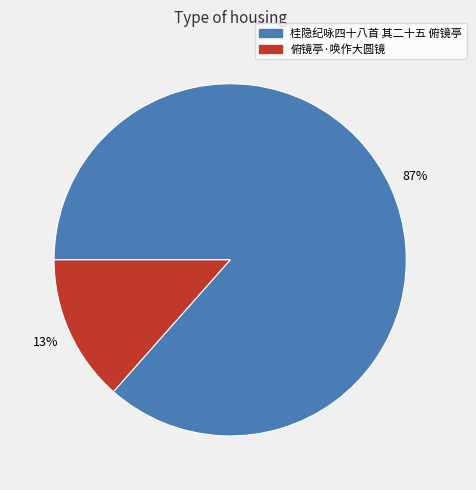

Combined, do 俯镜亭·唤作大圆镜 and 桂隐纪咏四十八首 其二十五 俯镜亭 account for over 50%?

Yes